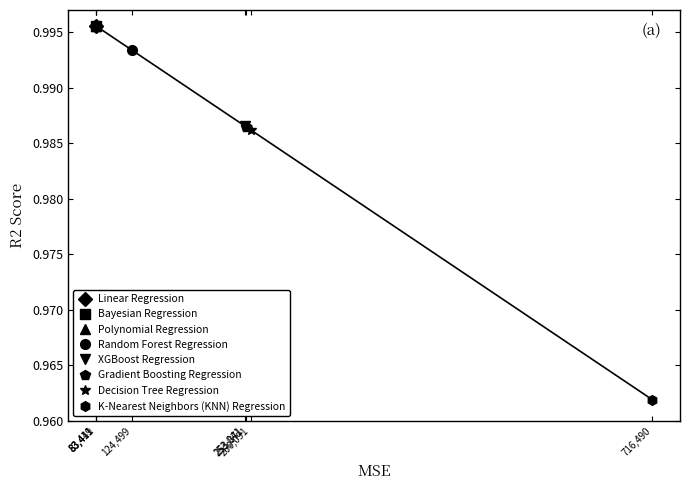

Which has a higher value, 253871 or 83411?

83411